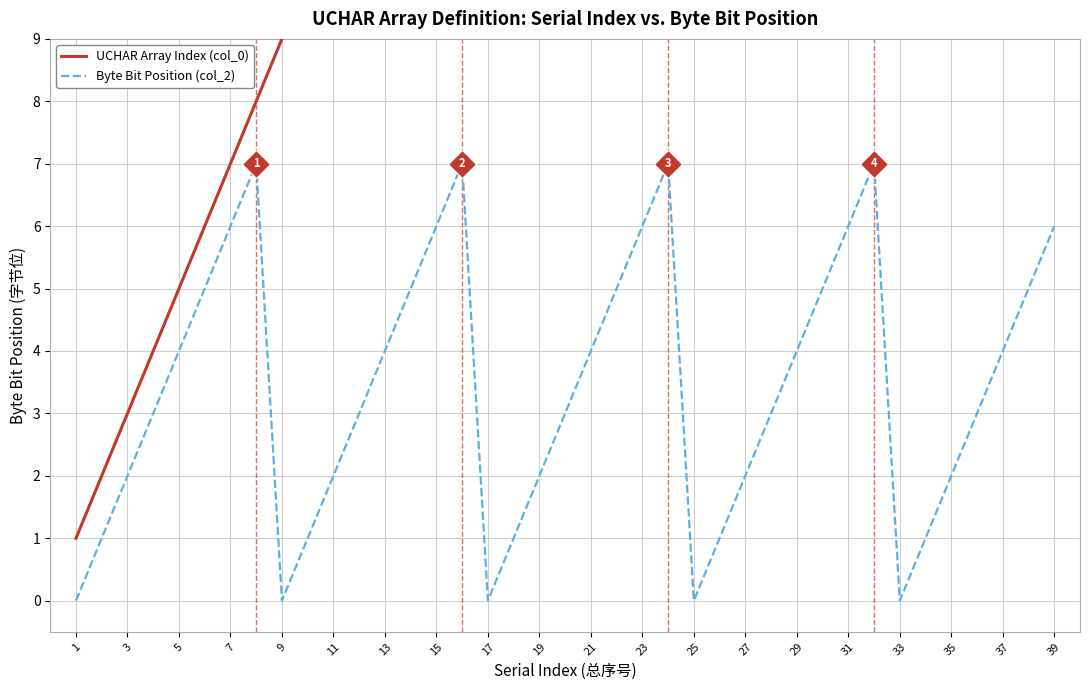

True or false: UCHAR Array Index (col_0) has more than 1 interior local peaks.

False